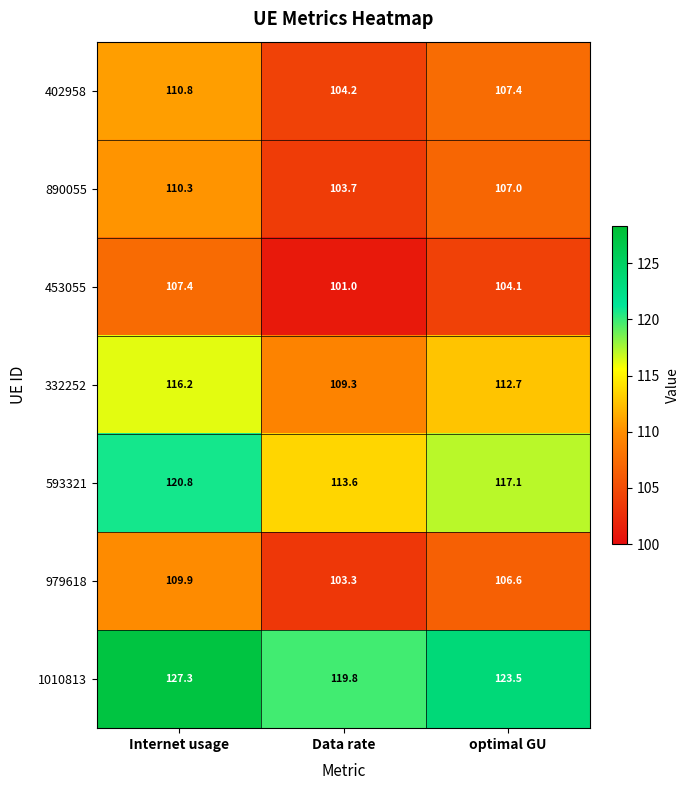

What is the difference between the maximum and minimum values in the 1010813 series?

7.5